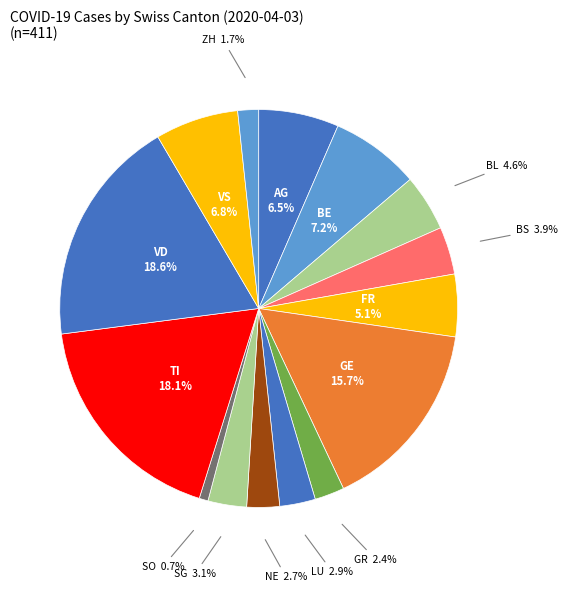

How many slices are in this pie chart?

15